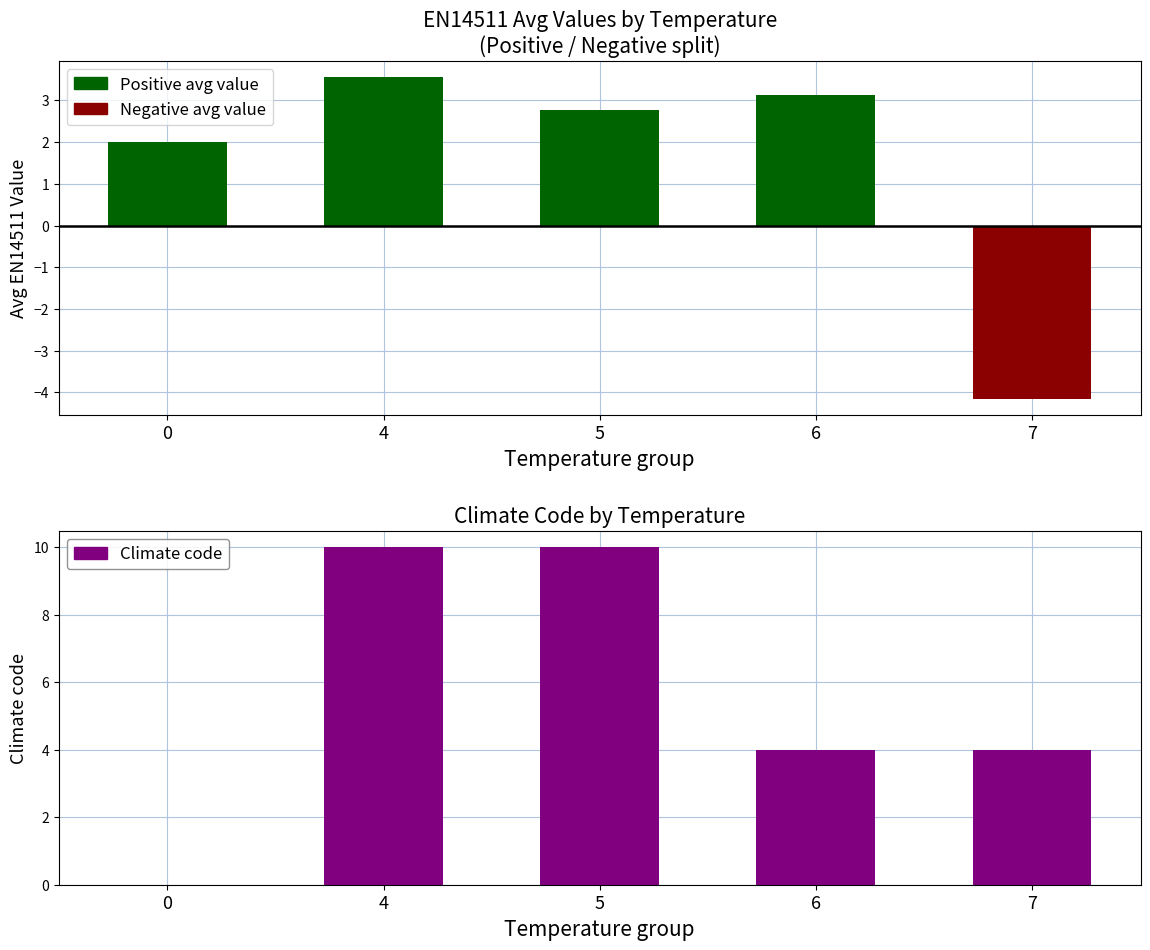

Does the chart contain stacked bars?

No